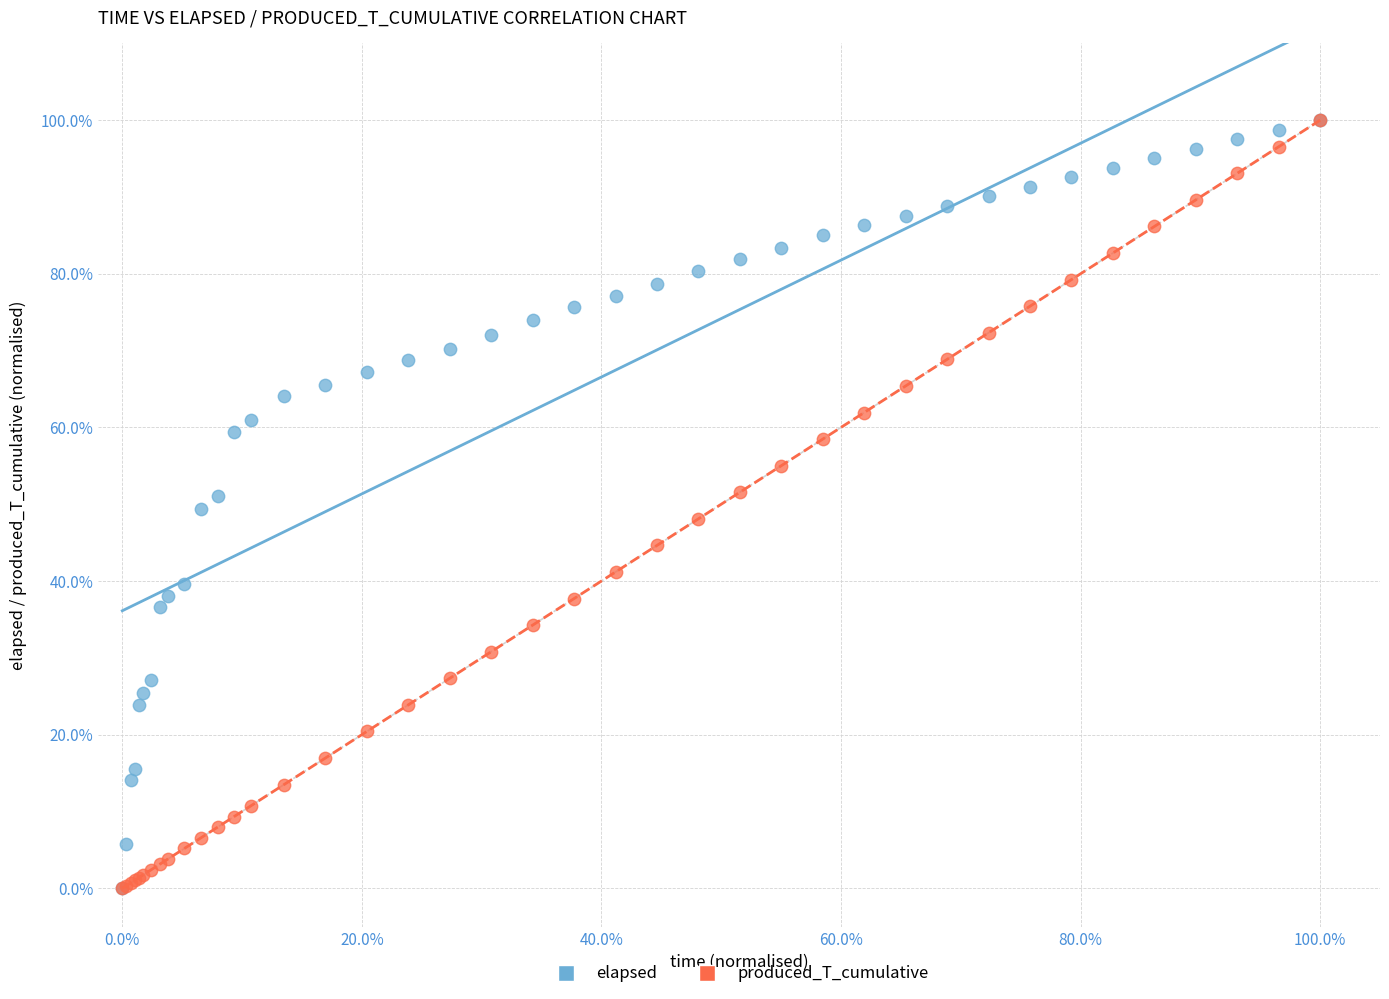

What are all the series names shown in the legend?

elapsed, produced_T_cumulative